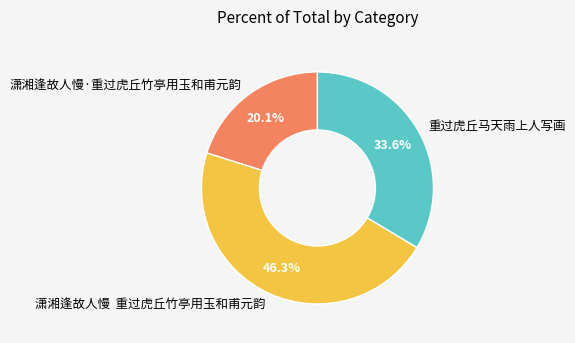

To the nearest percent, what portion does 潇湘逢故人慢·重过虎丘竹亭用玉和甫元韵 represent?

20%